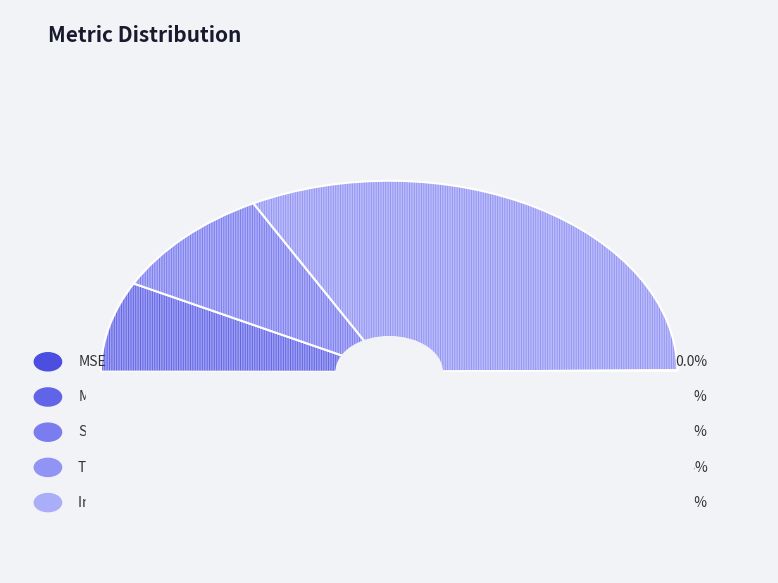

How many slices are in this pie chart?

5